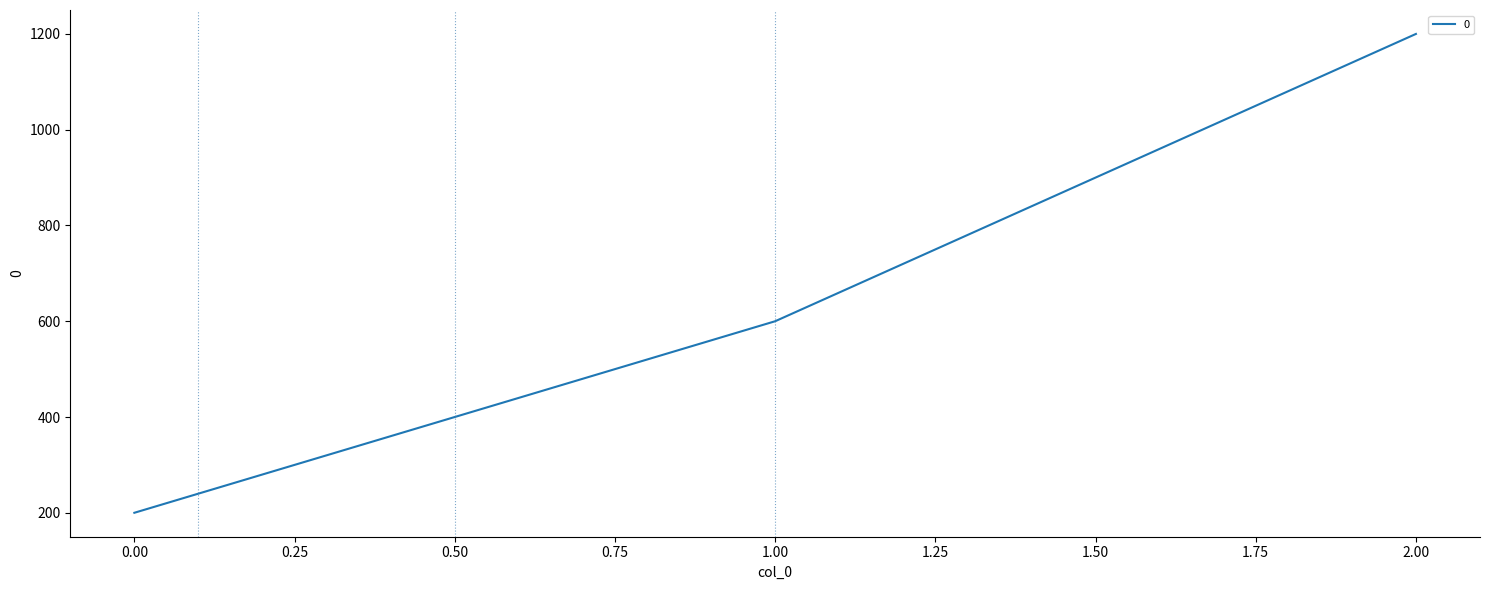

Between 2.00 and 0.00, which is larger?

2.00